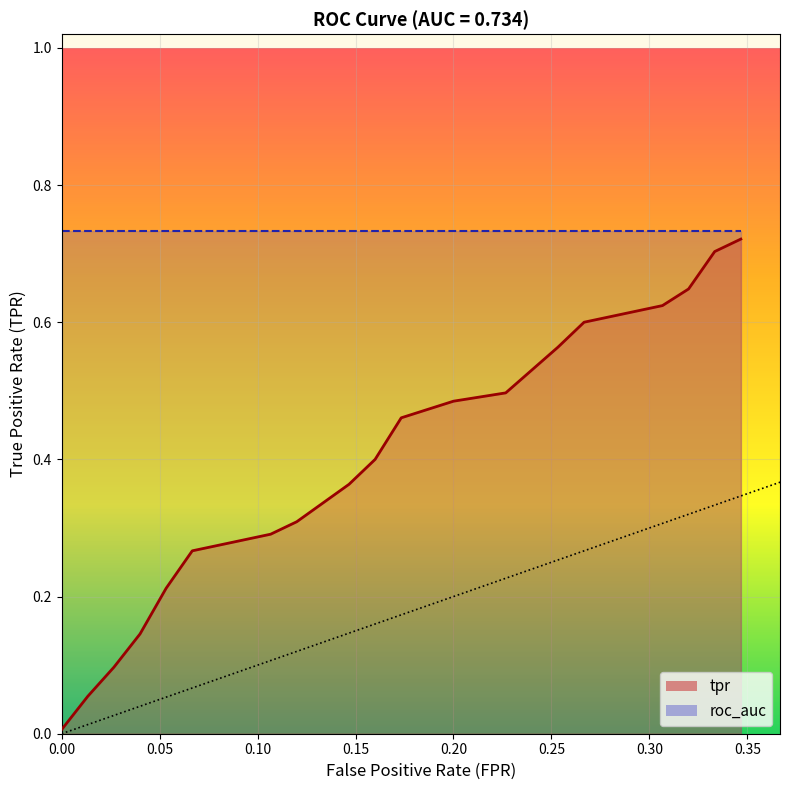

Does the chart display data point markers on the line(s)?

No